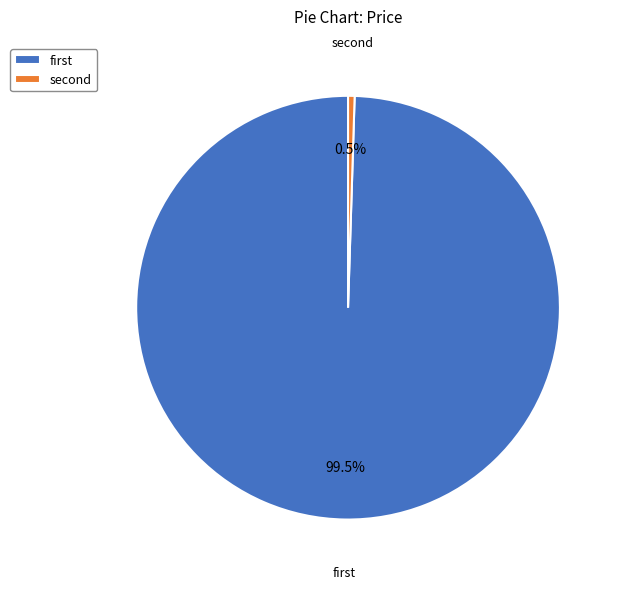

Which slice is the largest?

first